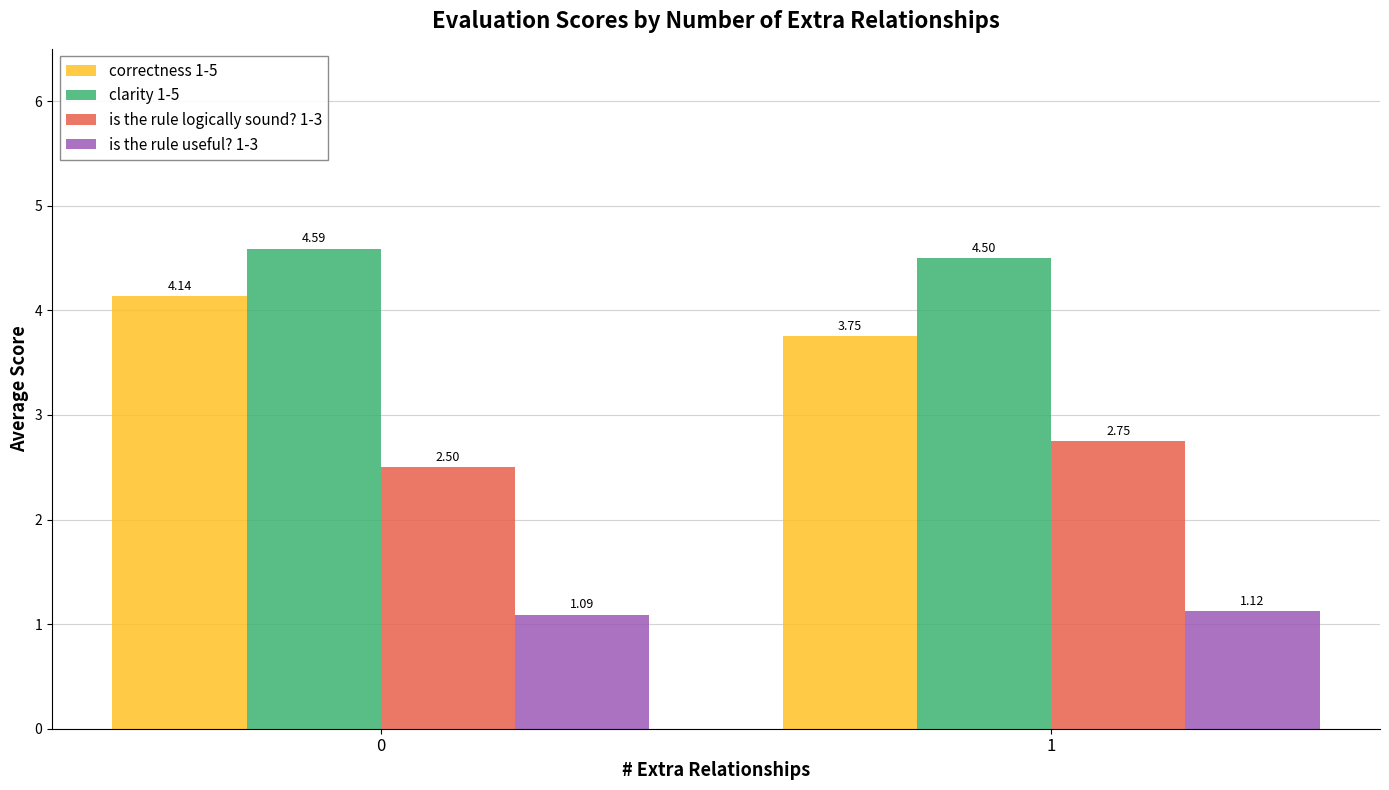

How many bars are there in total?

8